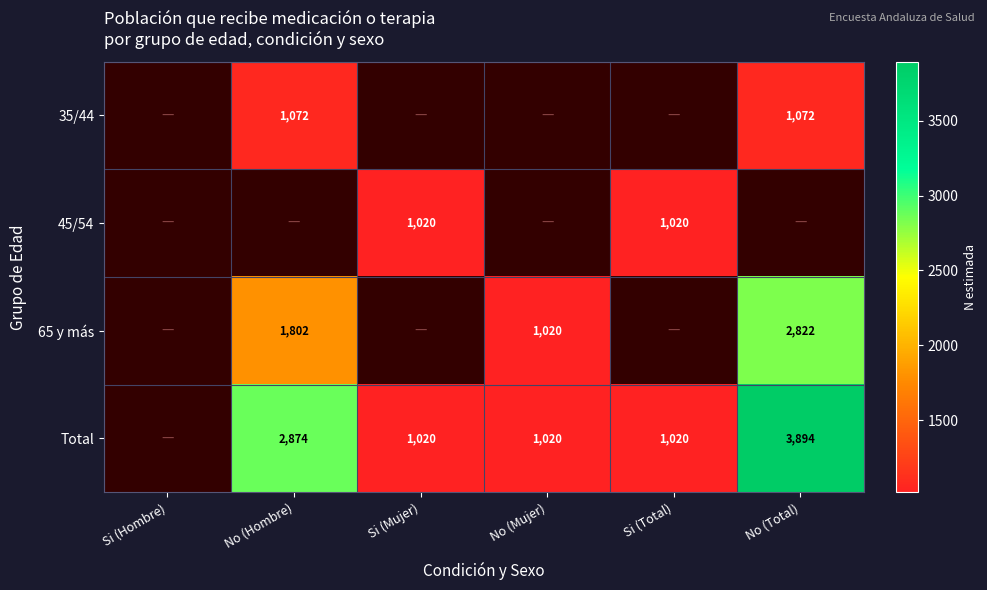

Is it true that Total equals 5825 at No (Total)?

False